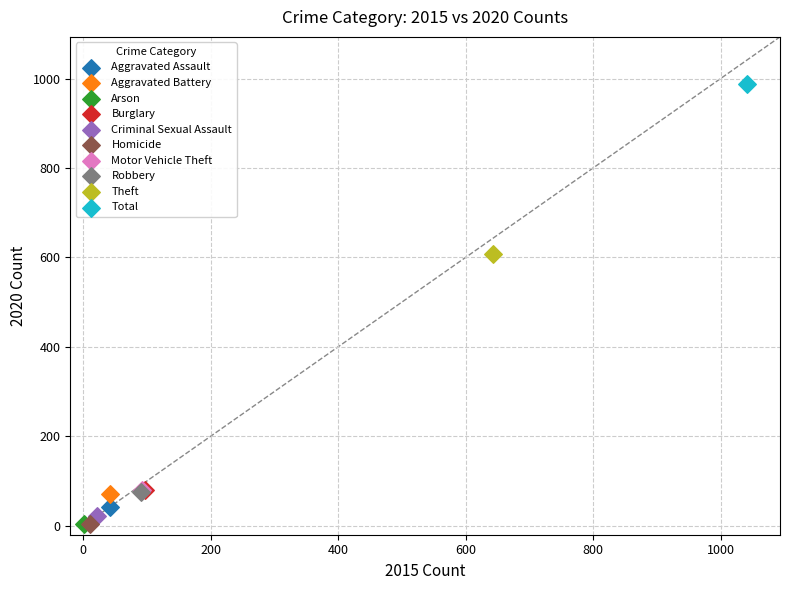

What are all the series names shown in the legend?

Aggravated Assault, Aggravated Battery, Arson, Burglary, Criminal Sexual Assault, Homicide, Motor Vehicle Theft, Robbery, Theft, Total